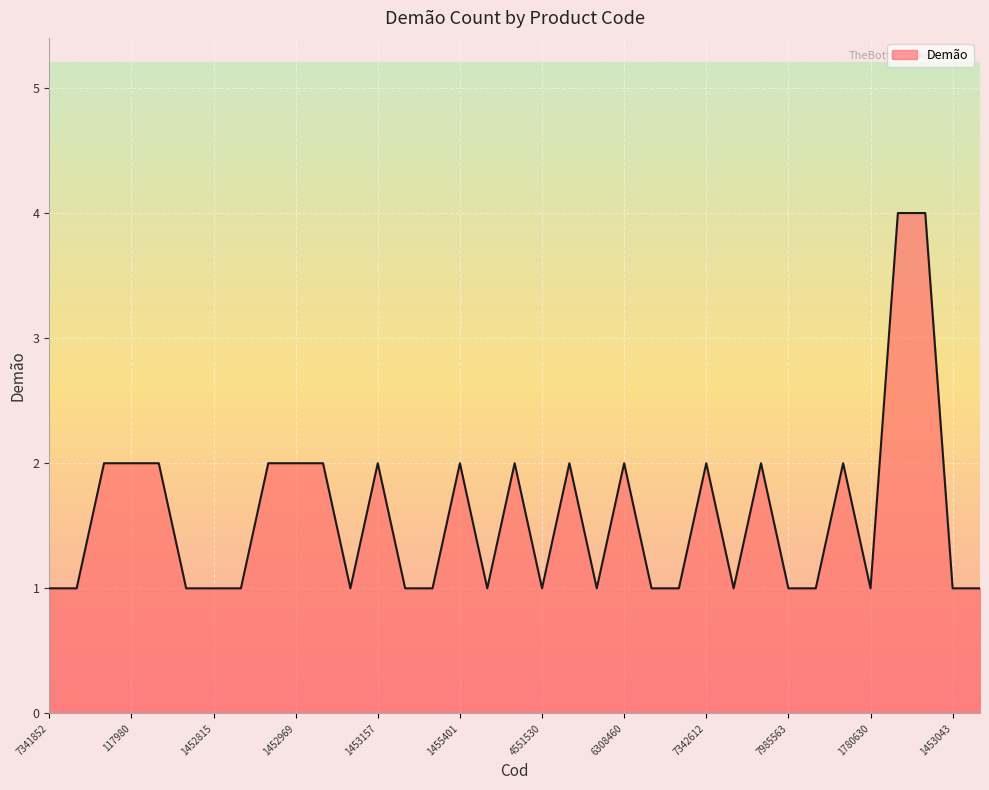

What is the maximum value shown in the chart?

4